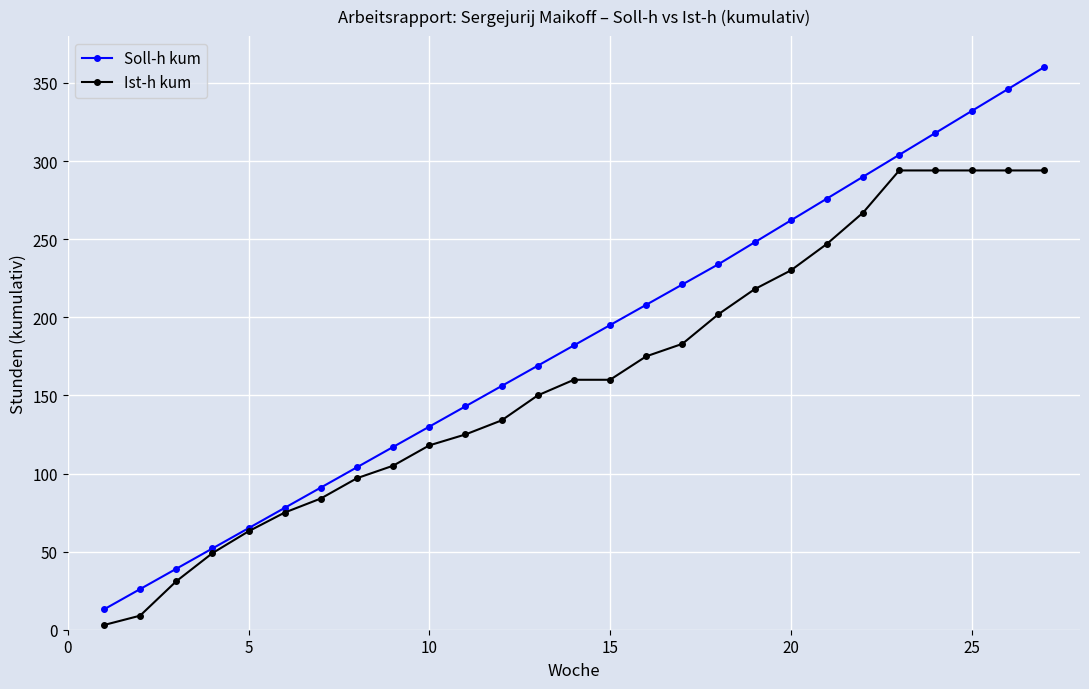

Does the chart have visible grid lines?

Yes